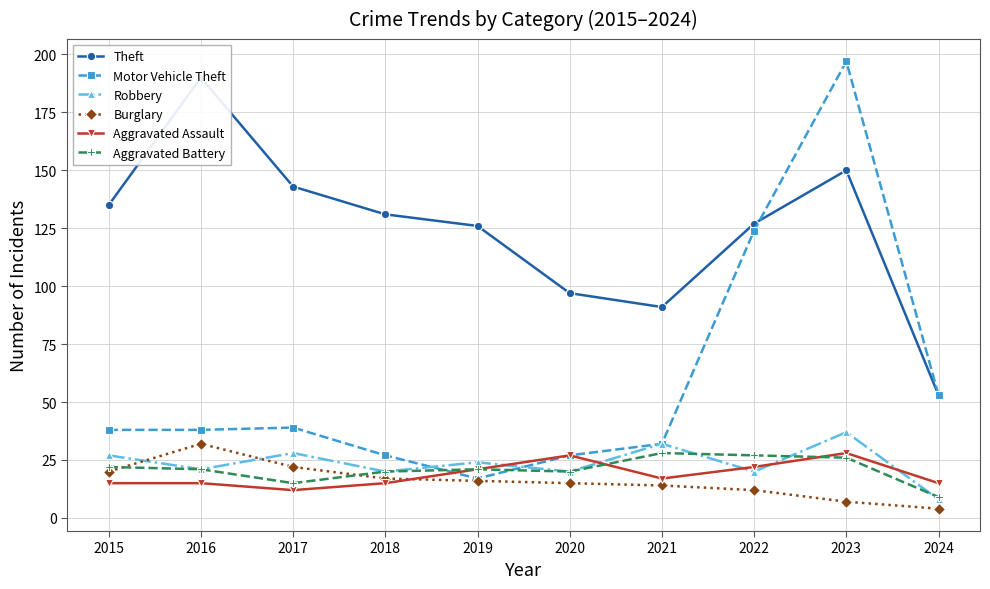

Which category has the lowest value in the Aggravated Assault series?

2017